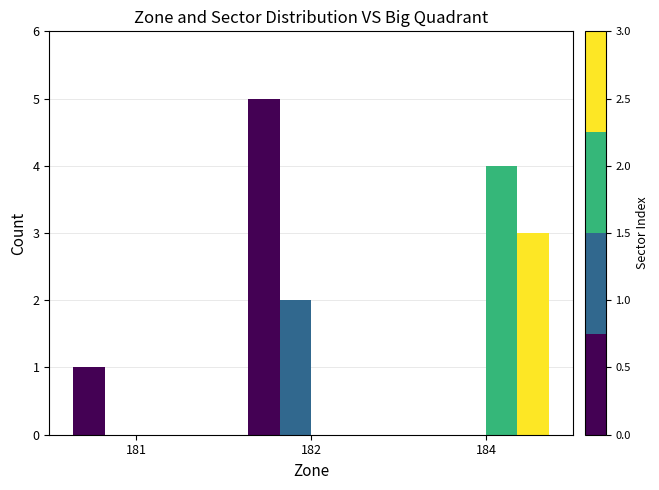

What is the maximum value shown in the chart?

5